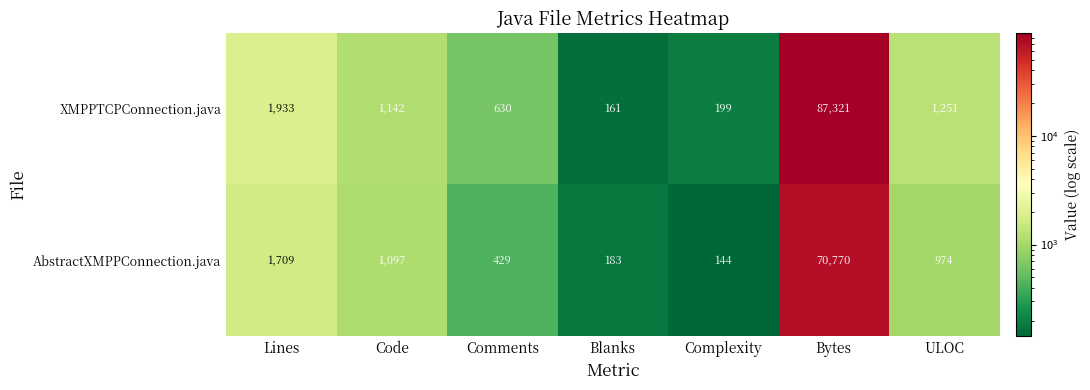

List the series in order of their overall mean, lowest first.

AbstractXMPPConnection.java, XMPPTCPConnection.java